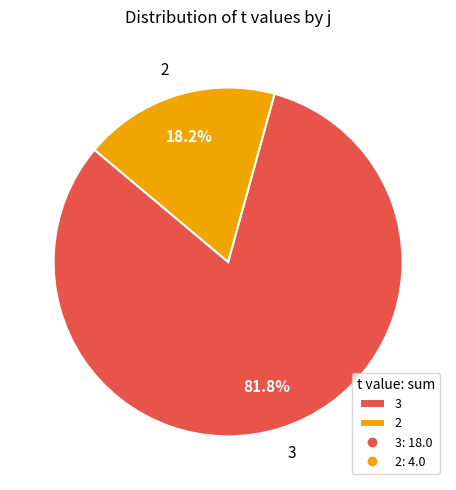

Is there a majority slice in this chart?

Yes